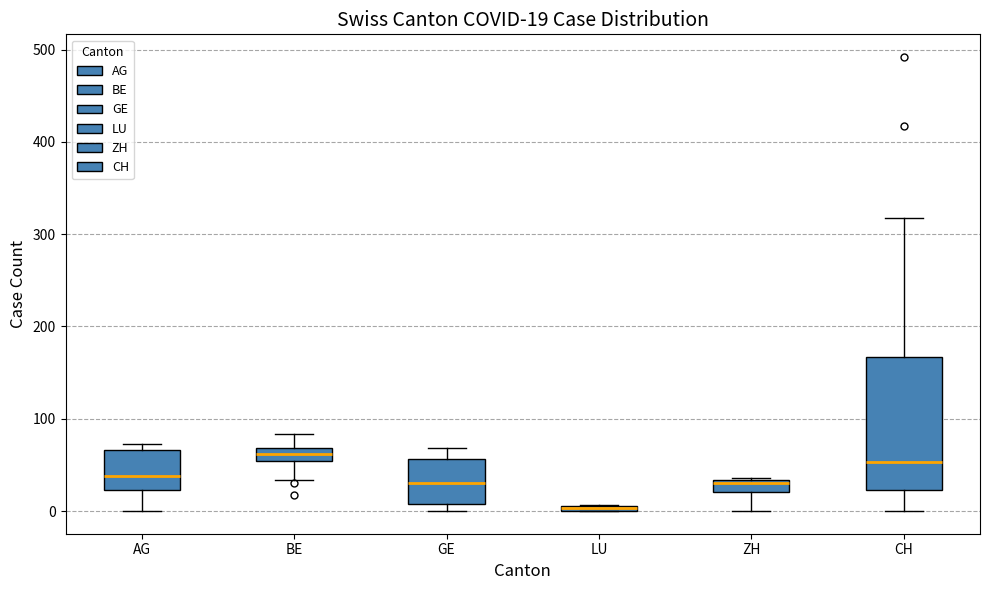

Which box is the tallest, from its lower edge to its upper edge?

CH